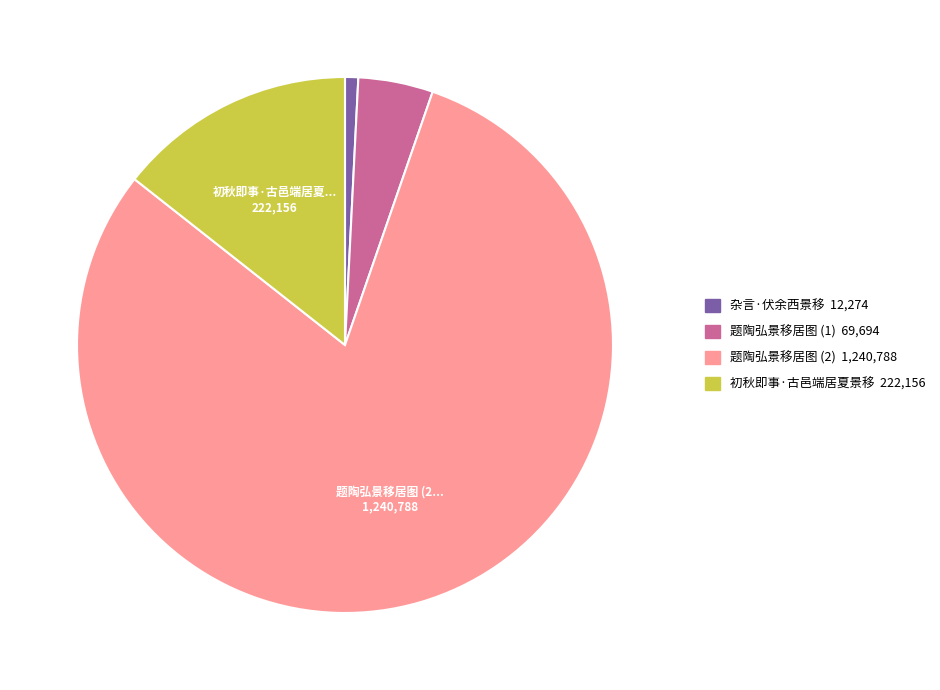

Is there a majority slice in this chart?

Yes